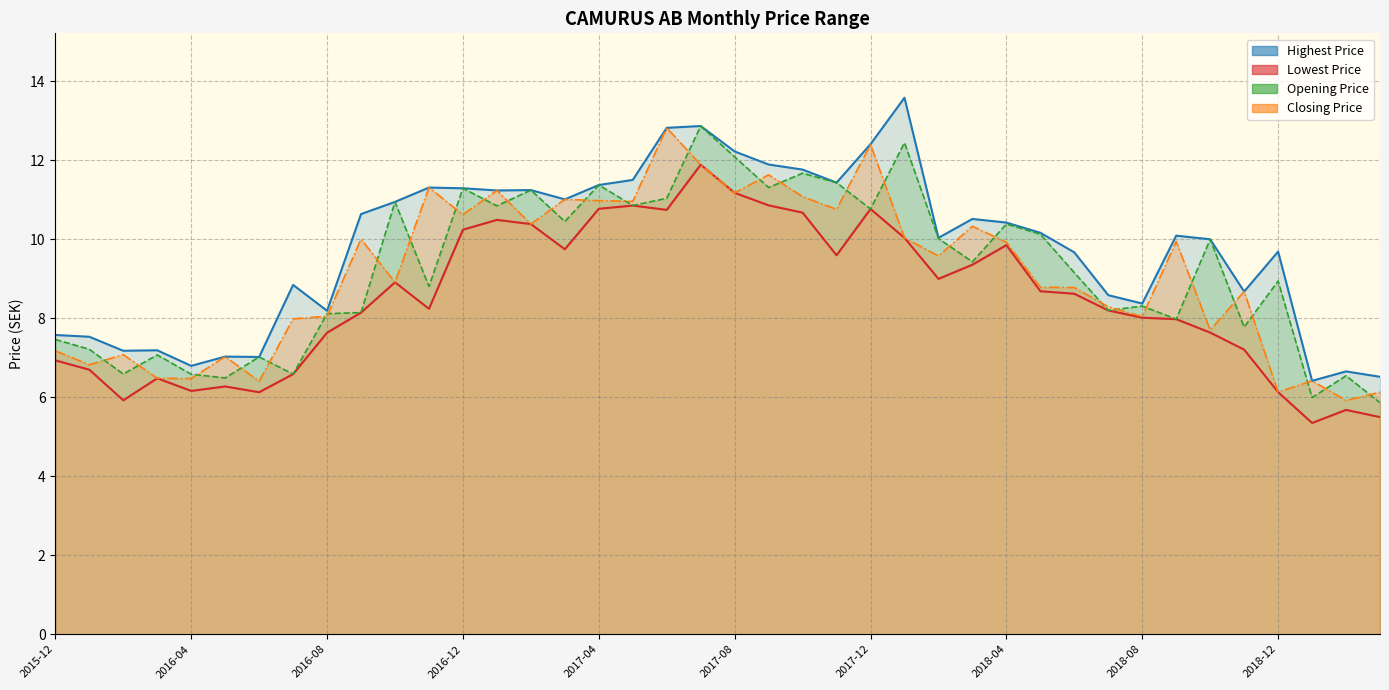

Which series has the widest spread of values?

Highest Price